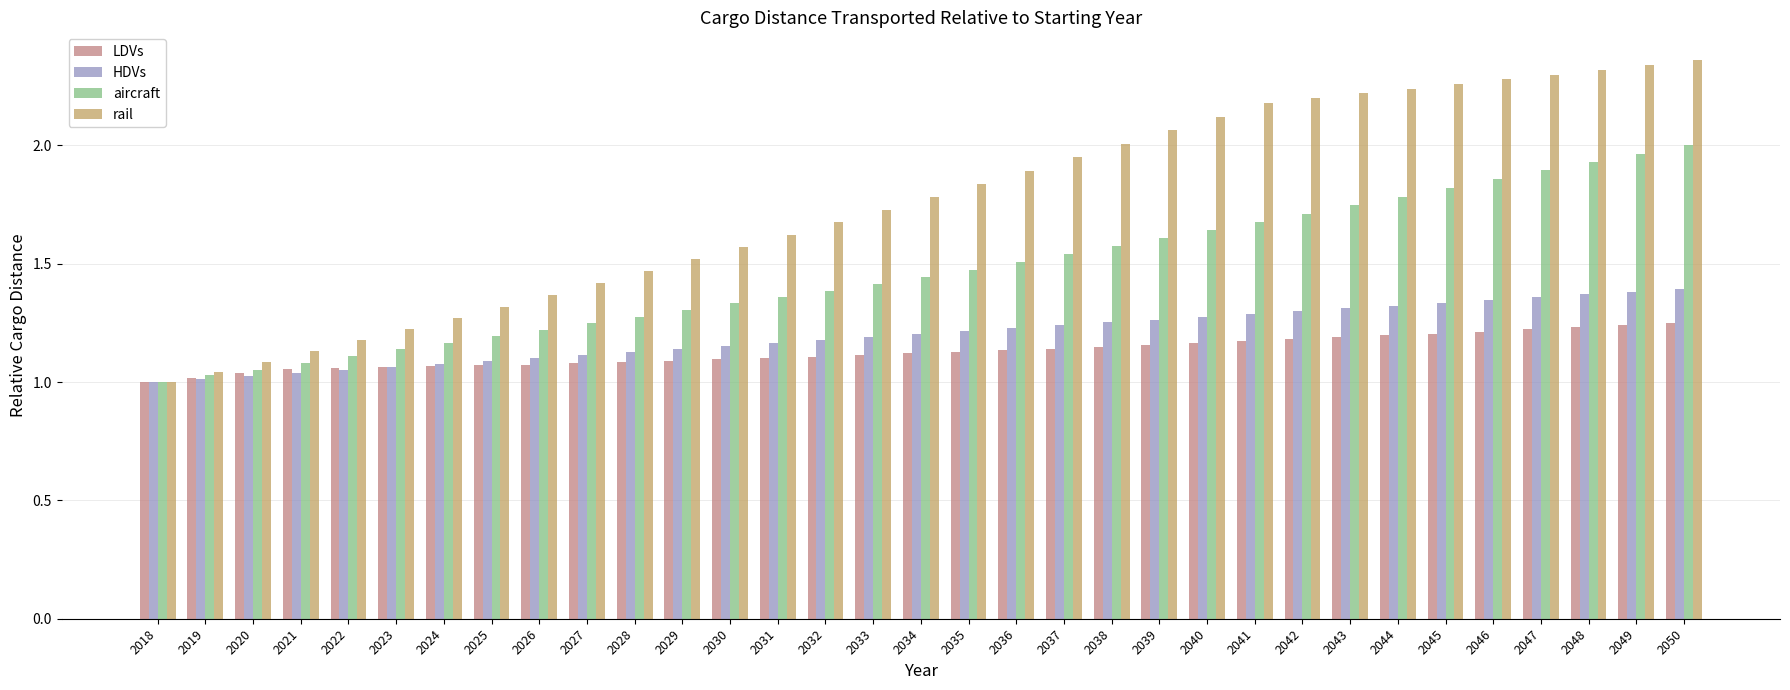

The rail series shows 2.1 at 2040. True or false?

True